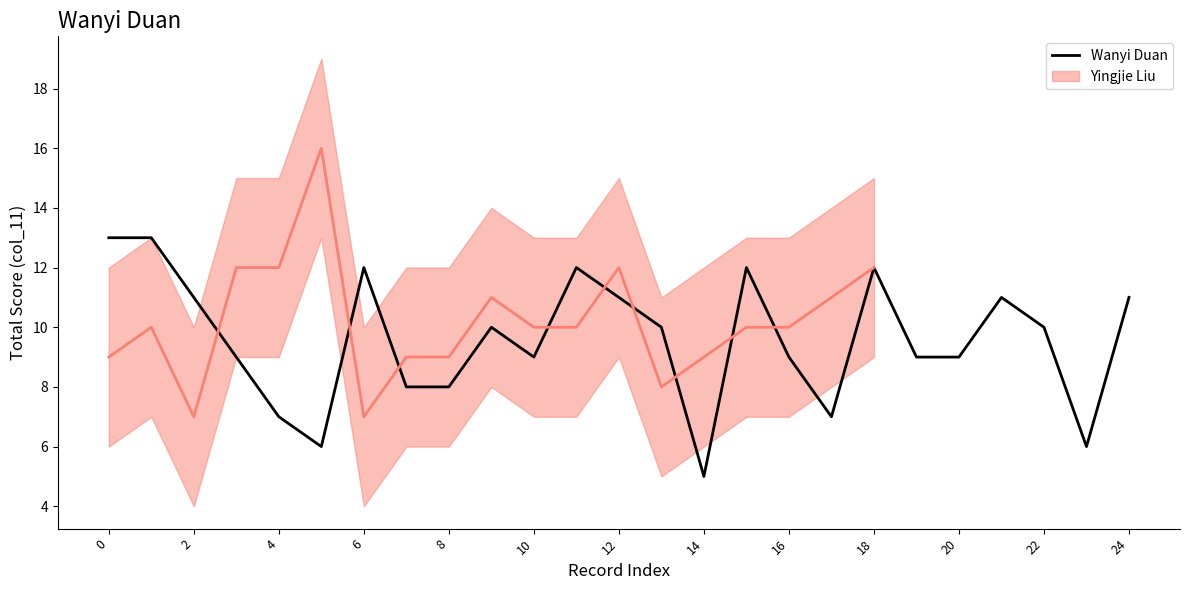

What is the approximate value of Wanyi Duan at 22?

10